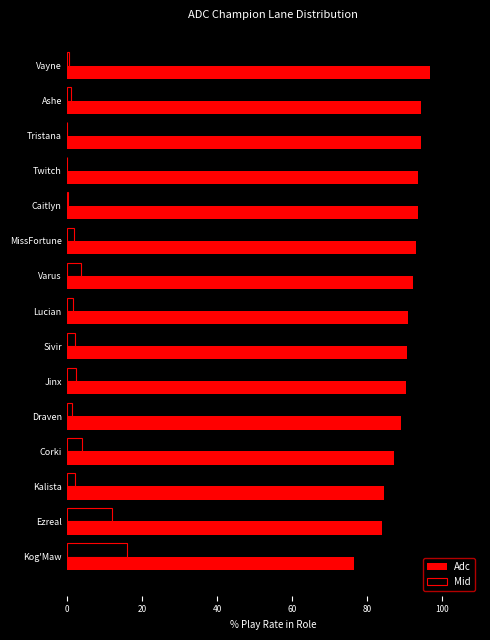

True or false: Adc has a value of 93.6 at Twitch.

True